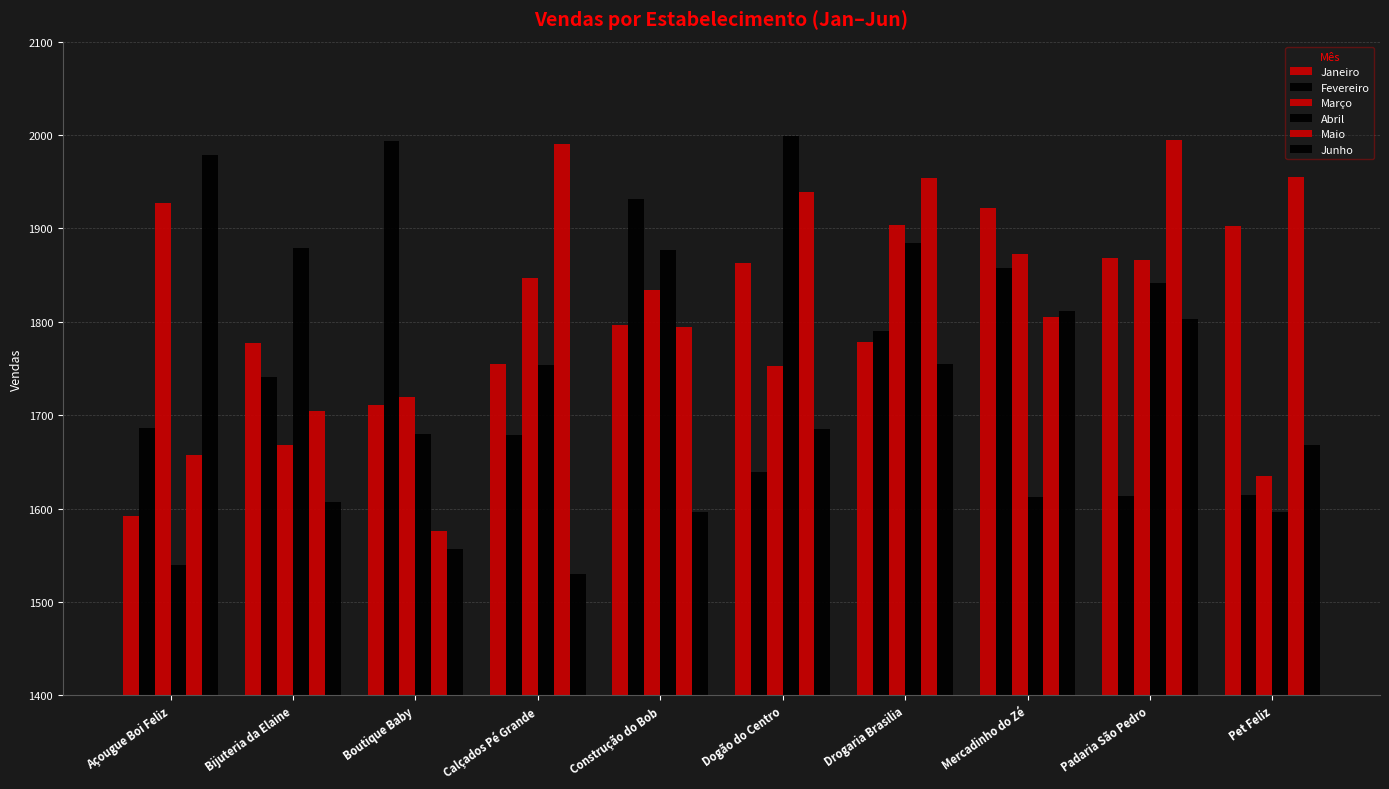

Reading left to right, transcribe all the data shown in this chart.

Janeiro: 1592	1777	1711	1755	1797	1863	1778	1922	1868	1903
Fevereiro: 1686	1741	1994	1679	1931	1639	1790	1858	1614	1615
Março: 1927	1668	1720	1847	1834	1753	1904	1873	1866	1635
Abril: 1540	1879	1680	1754	1877	1999	1884	1612	1842	1596
Maio: 1657	1705	1576	1990	1794	1939	1954	1805	1995	1955
Junho: 1979	1607	1557	1530	1596	1685	1755	1812	1803	1668